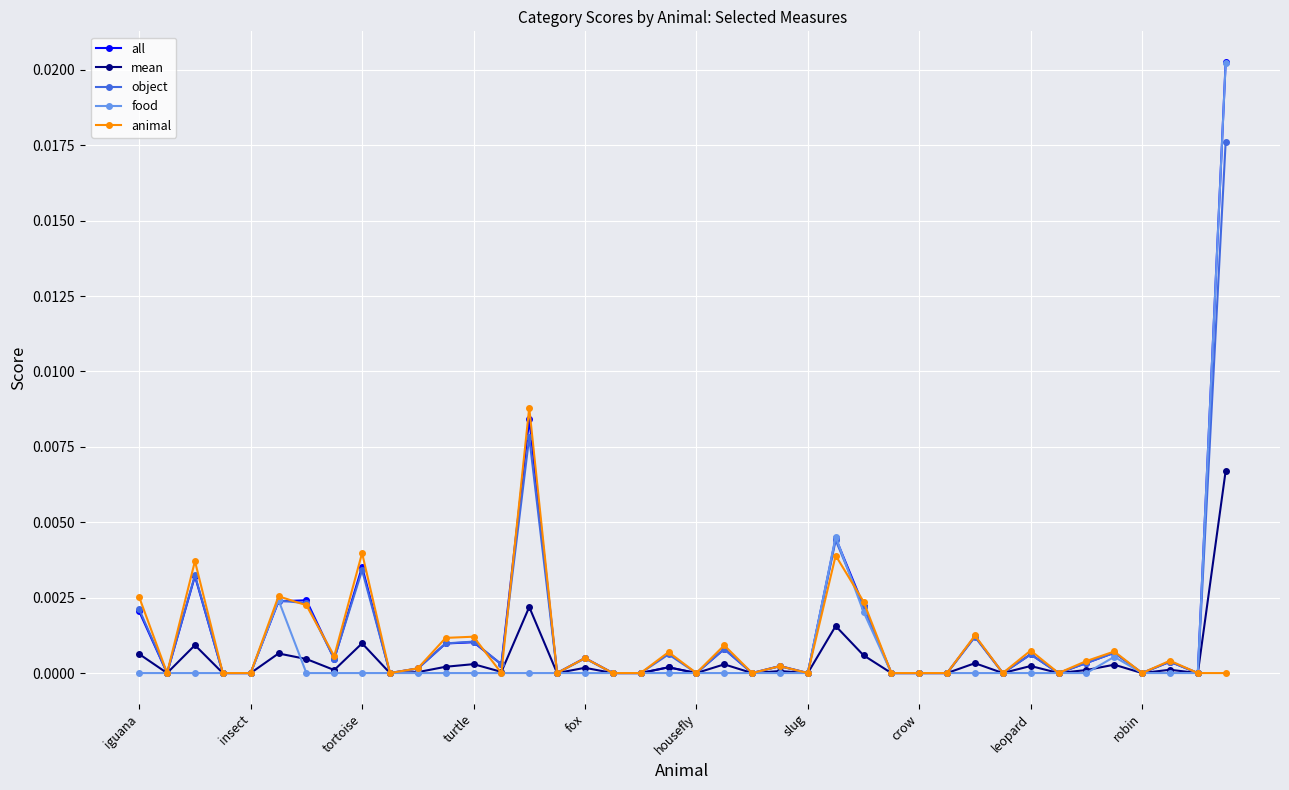

True or false: object has more than 0 interior local peaks.

True